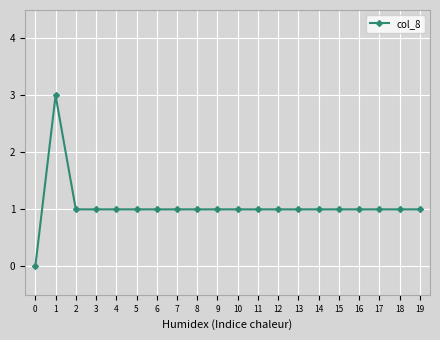

What is the difference between the maximum and second lowest values?

2